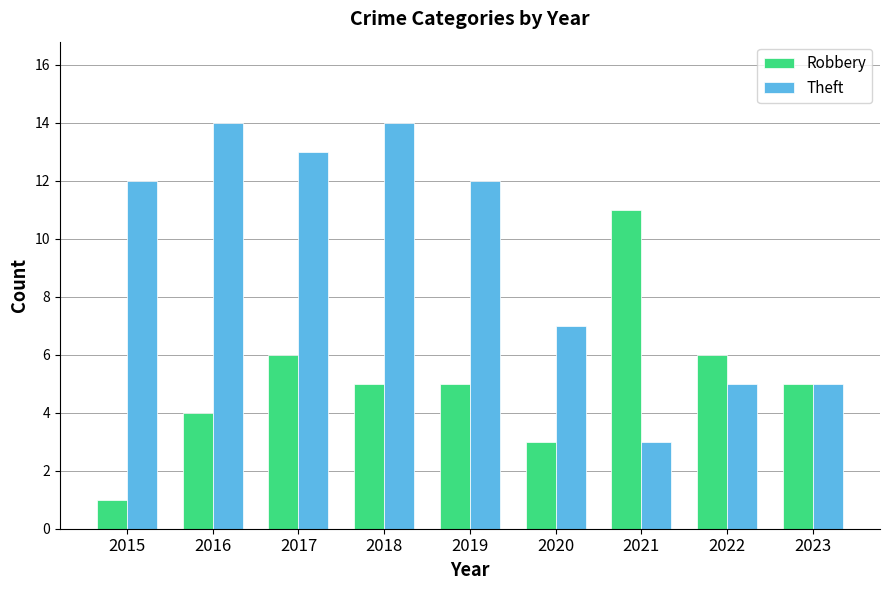

List the series in order of their overall mean, lowest first.

Robbery, Theft